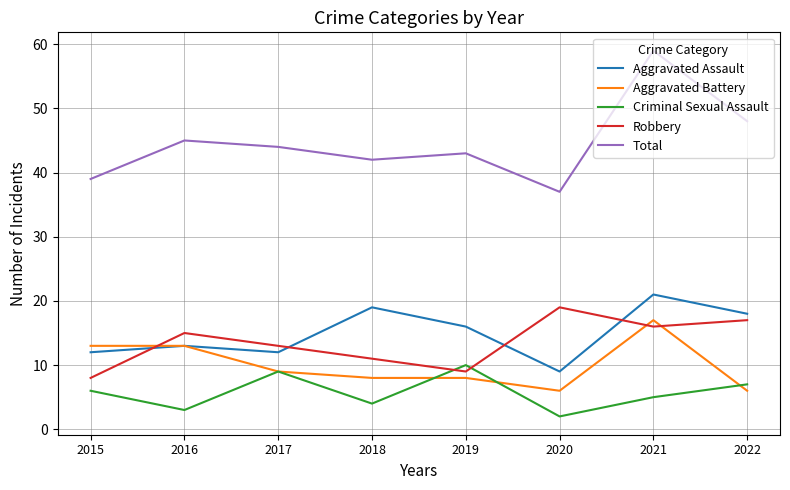

How many values in the Robbery series are below 15?

4